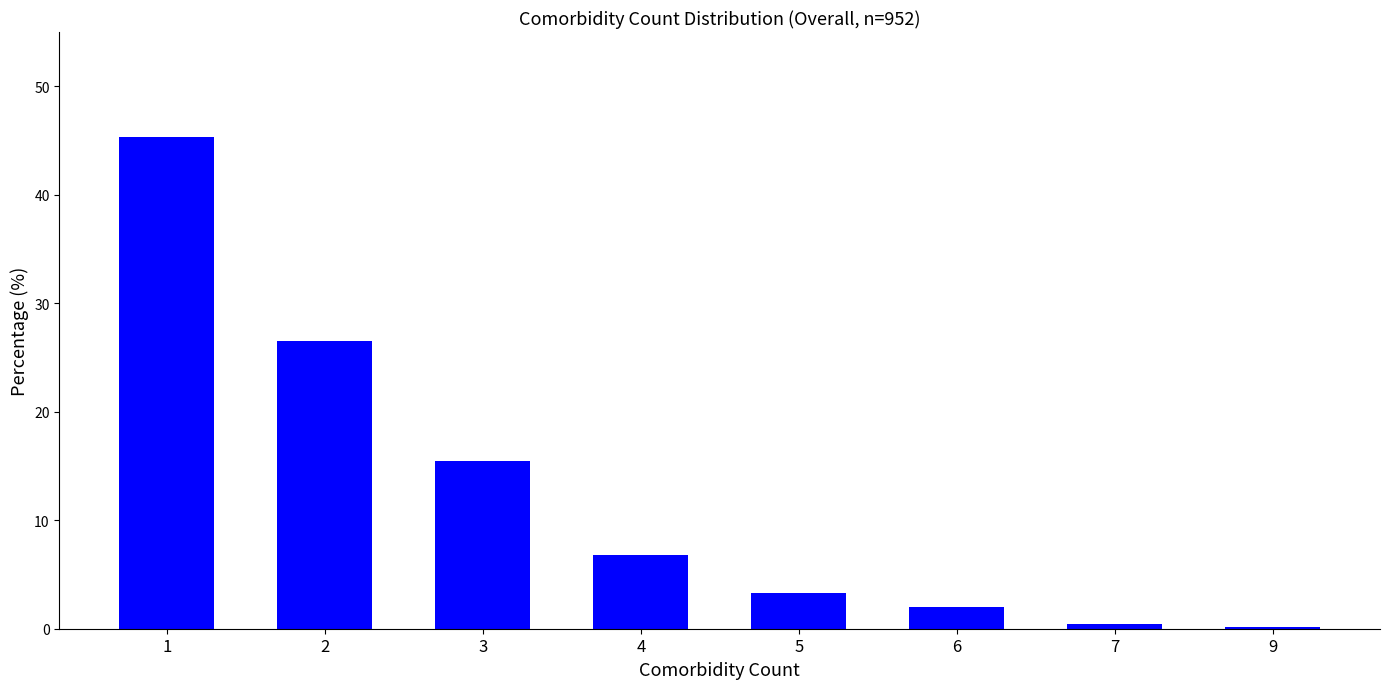

What is the maximum value shown in the chart?

45.3